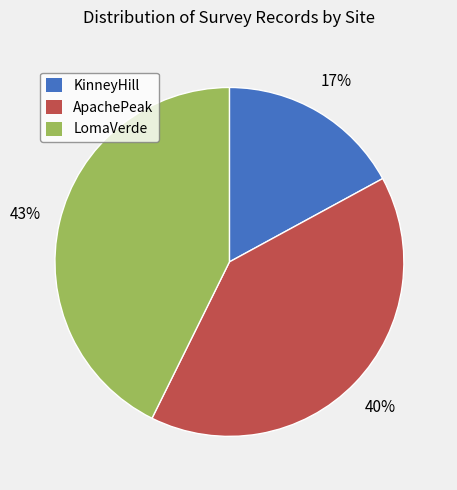

Is the sum of KinneyHill and ApachePeak greater than half?

Yes